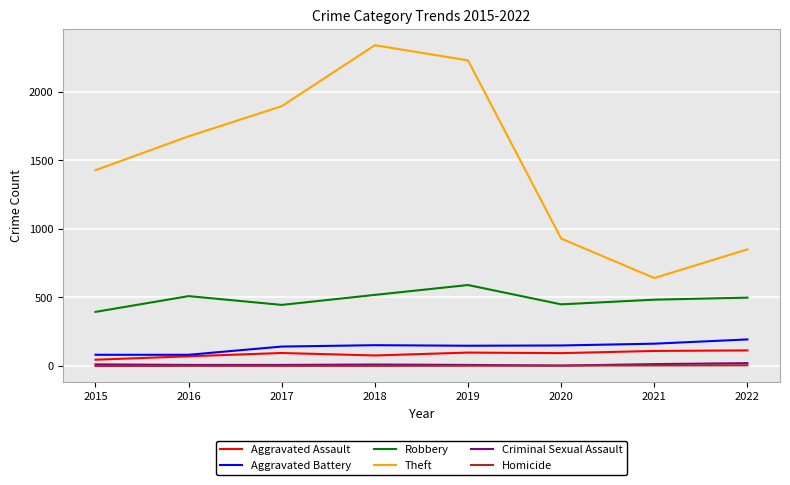

True or false: Robbery and Criminal Sexual Assault intersect in this chart.

False